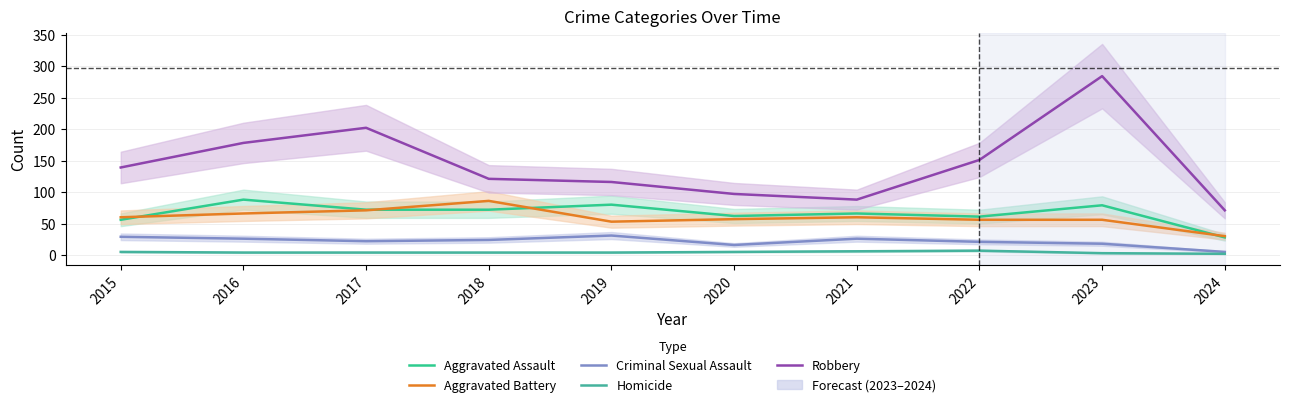

What is the difference between the maximum and second lowest values in the Homicide series?

4